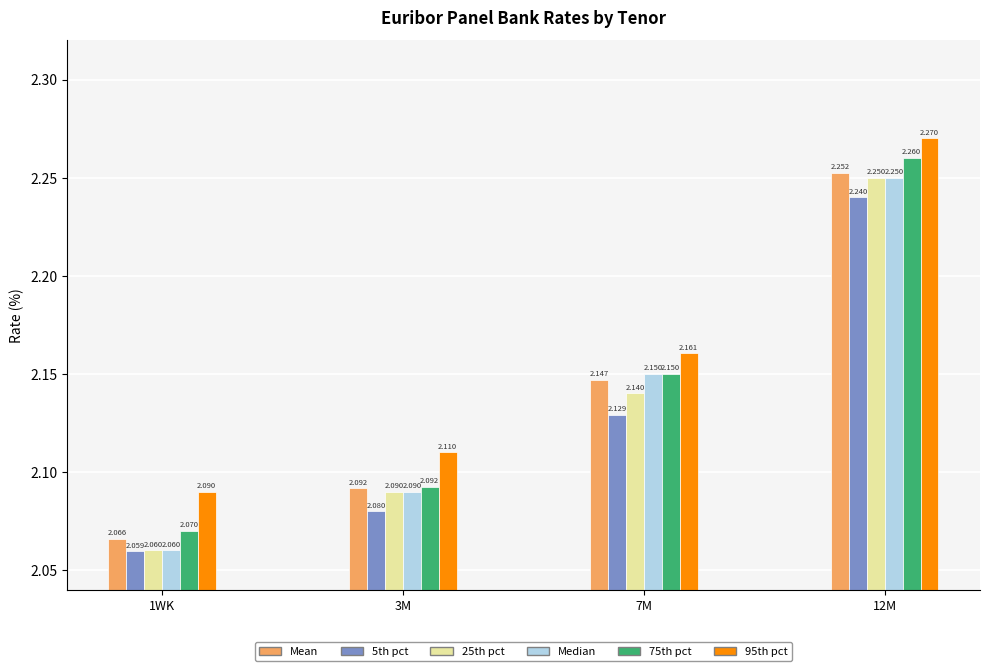

Is the value of 95th pct at 1WK greater than the value of 75th pct at 7M?

No